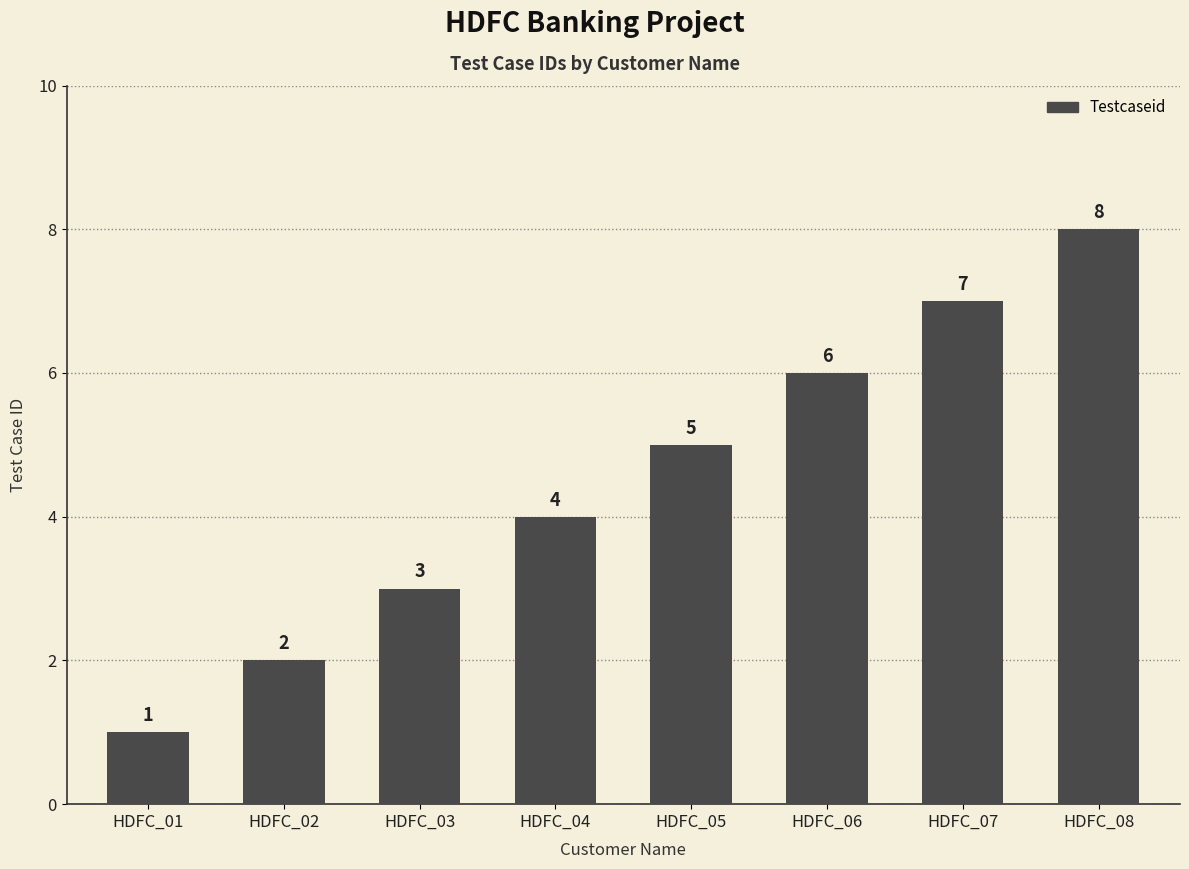

List the labels in order of value, smallest first.

HDFC_01, HDFC_02, HDFC_03, HDFC_04, HDFC_05, HDFC_06, HDFC_07, HDFC_08